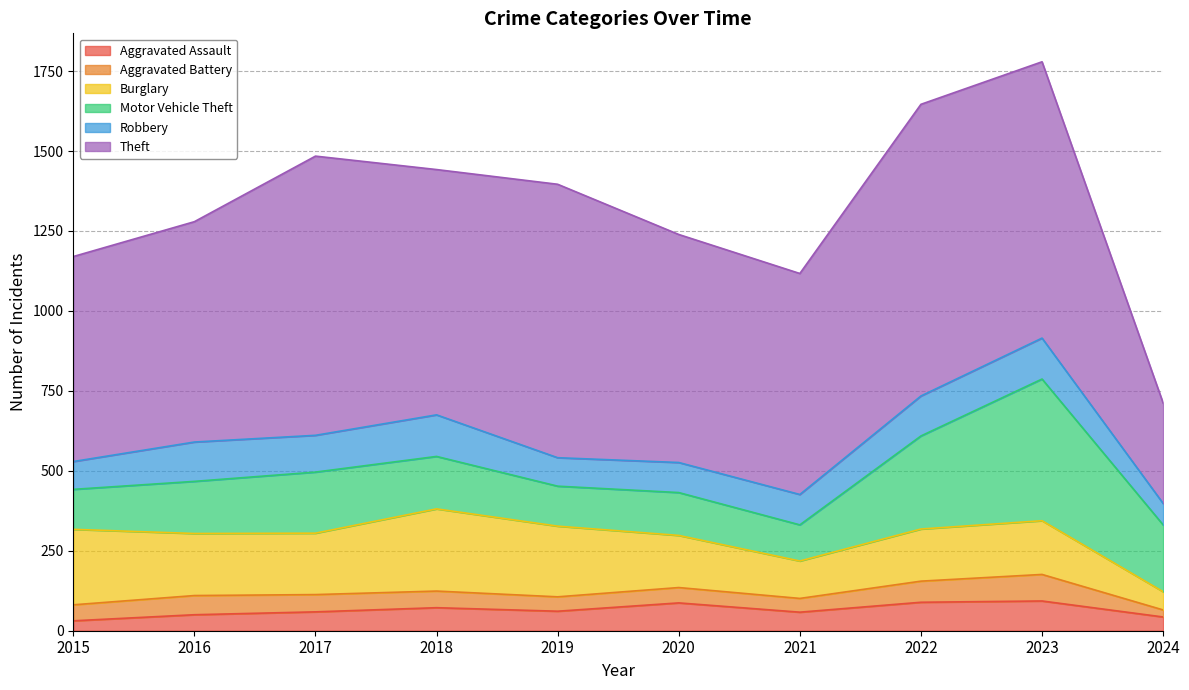

What is the difference between the maximum and minimum values in the Motor Vehicle Theft series?

330